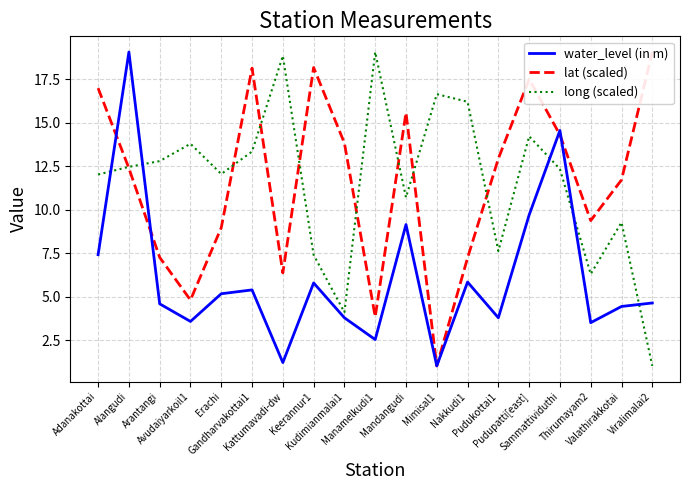

True or false: long (scaled) has a value of 6.2 at Pudupatti[east].

False